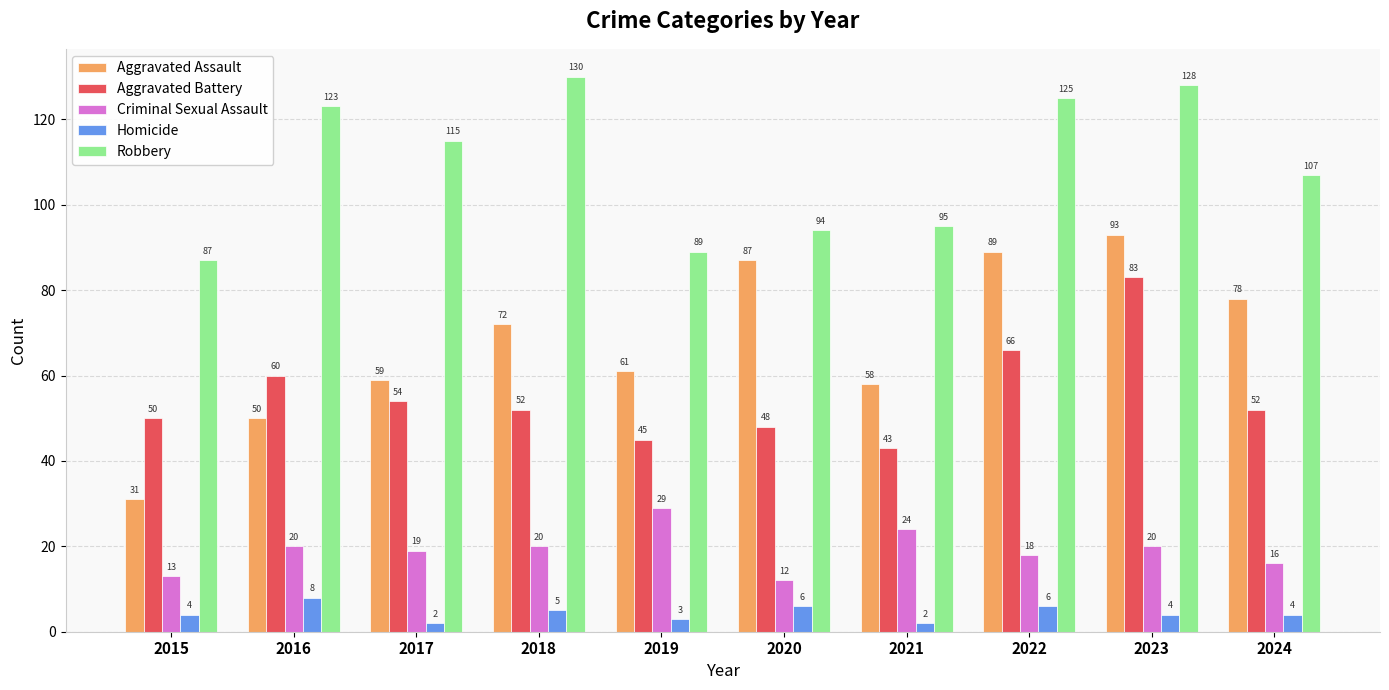

The Homicide series shows 2 at 2017. True or false?

True